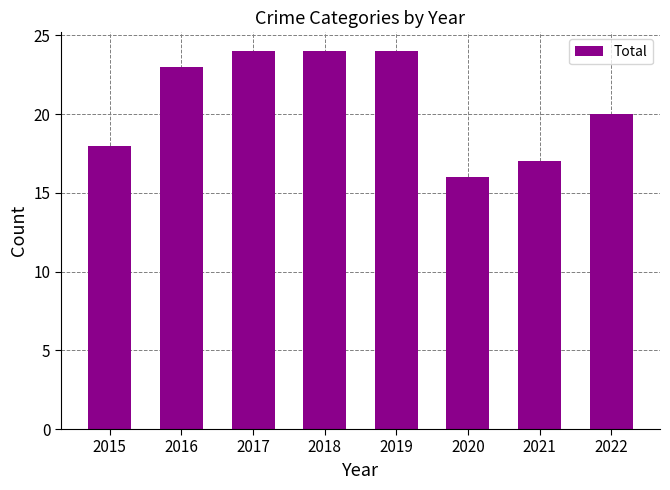

What is the minimum value shown in the chart?

16